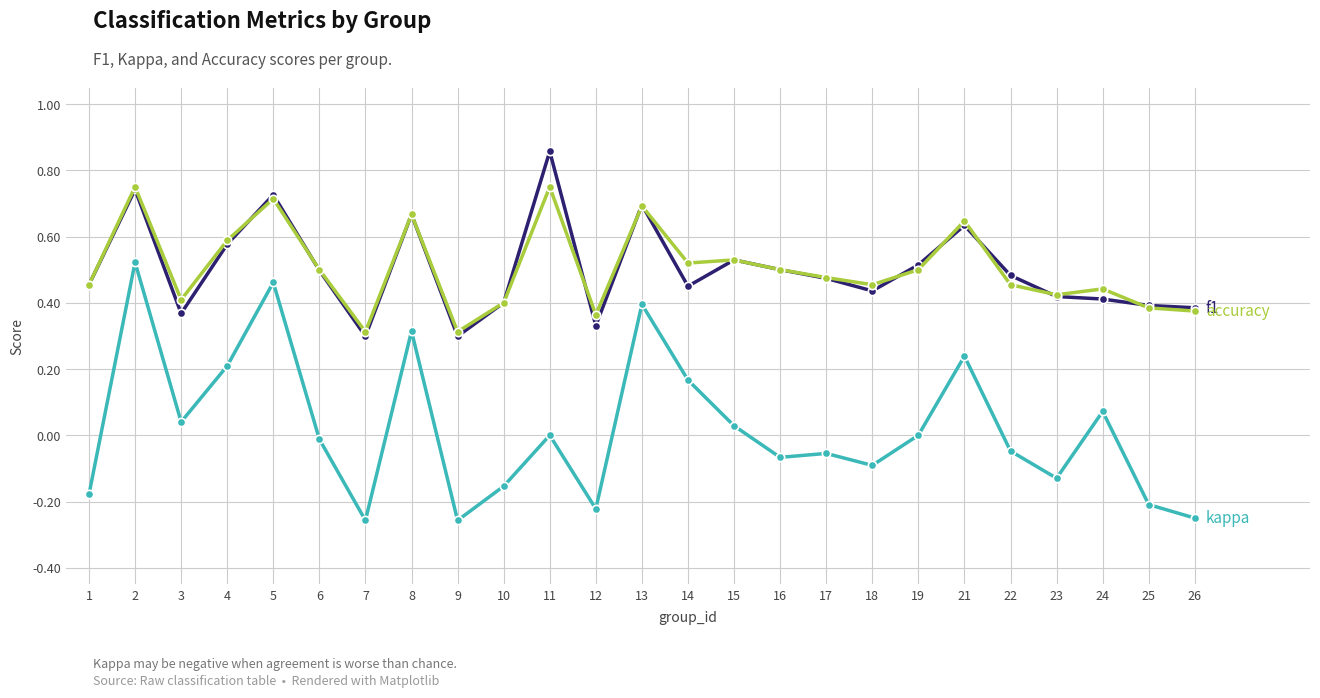

What is the total value across all series at 21?

1.5